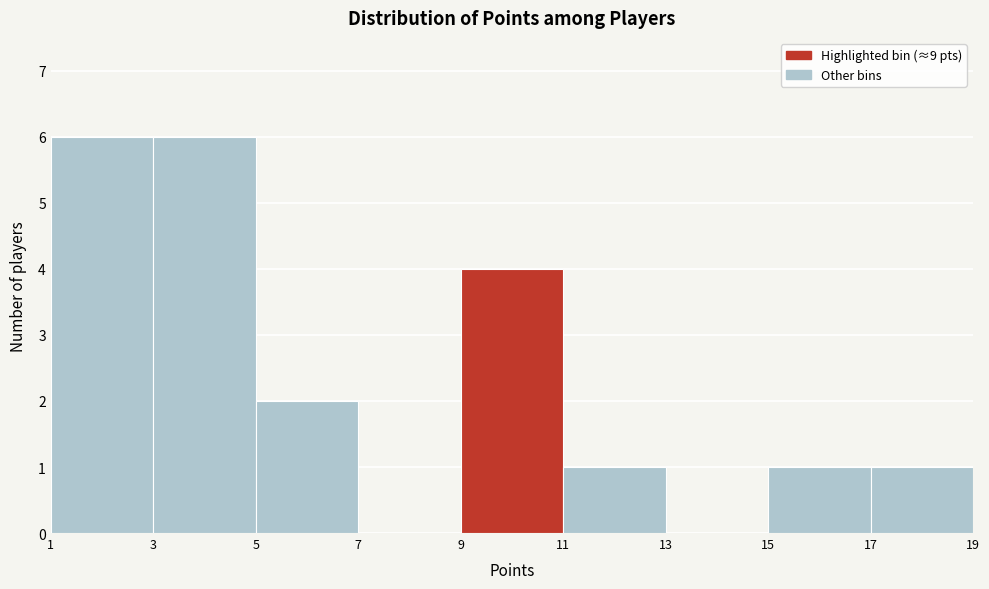

What is the height of the bar covering 11 to 13 on the x-axis? The values are not printed on the chart, so give them approximately, as read against the axis.

1